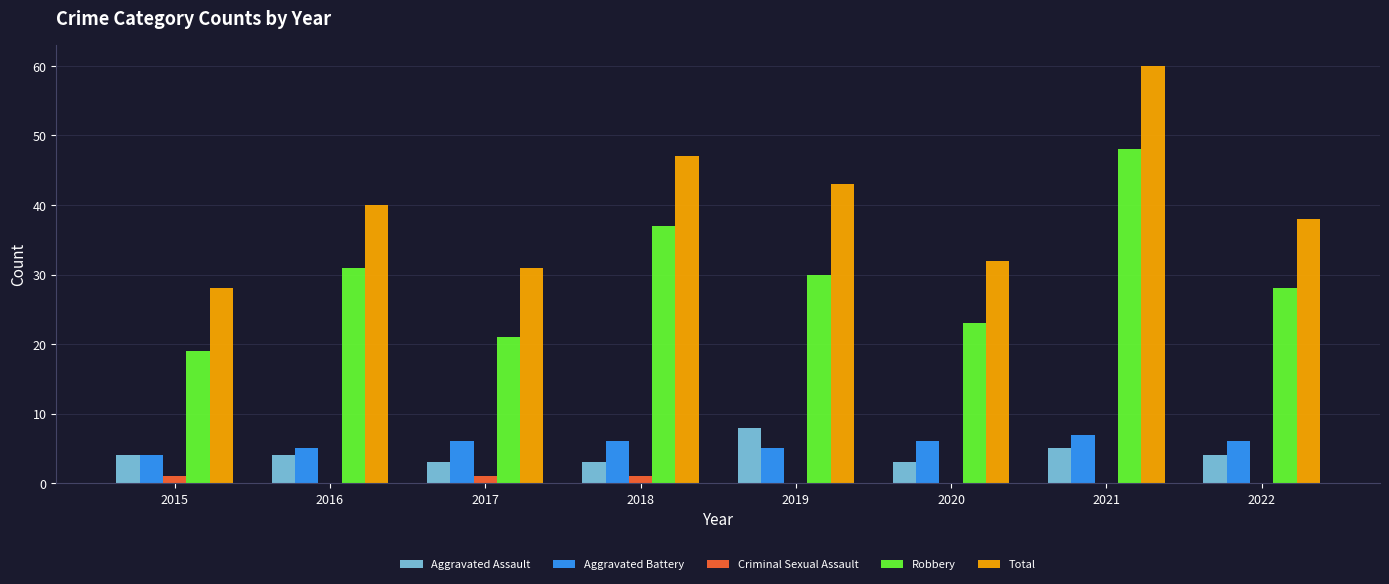

Does the chart contain stacked bars?

No